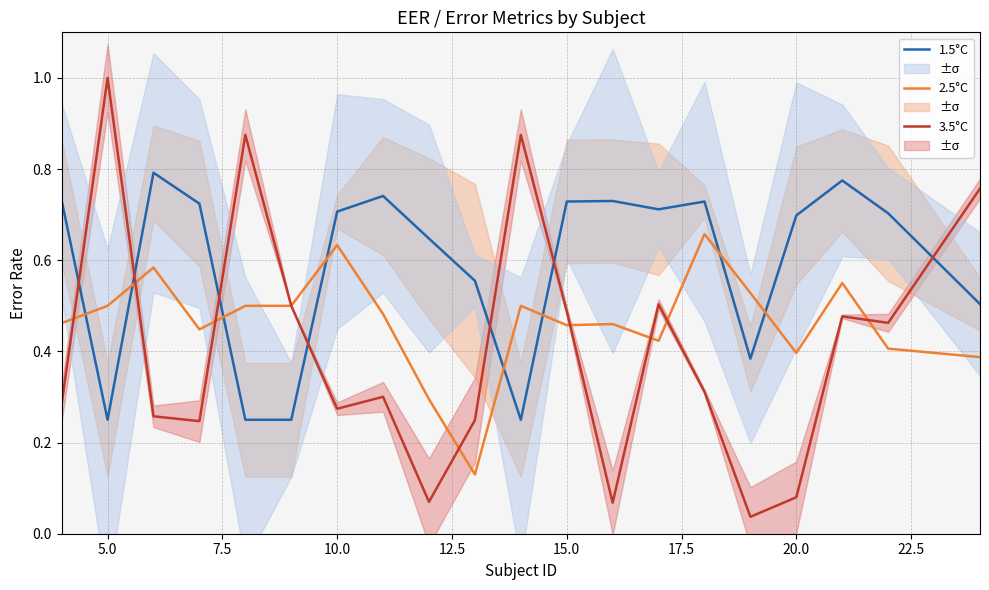

Reading right to left, what are all the values shown in this chart?

1.5°C: 0.5	0.7	0.8	0.7	0.4	0.7	0.7	0.7	0.7	0.2	0.6	0.6	0.7	0.7	0.2	0.2	0.7	0.8	0.2	0.7
2.5°C: 0.4	0.4	0.6	0.4	0.5	0.7	0.4	0.5	0.5	0.5	0.1	0.3	0.5	0.6	0.5	0.5	0.4	0.6	0.5	0.5
3.5°C: 0.8	0.5	0.5	0.1	0.0	0.3	0.5	0.1	0.5	0.9	0.2	0.1	0.3	0.3	0.5	0.9	0.2	0.3	1.0	0.3